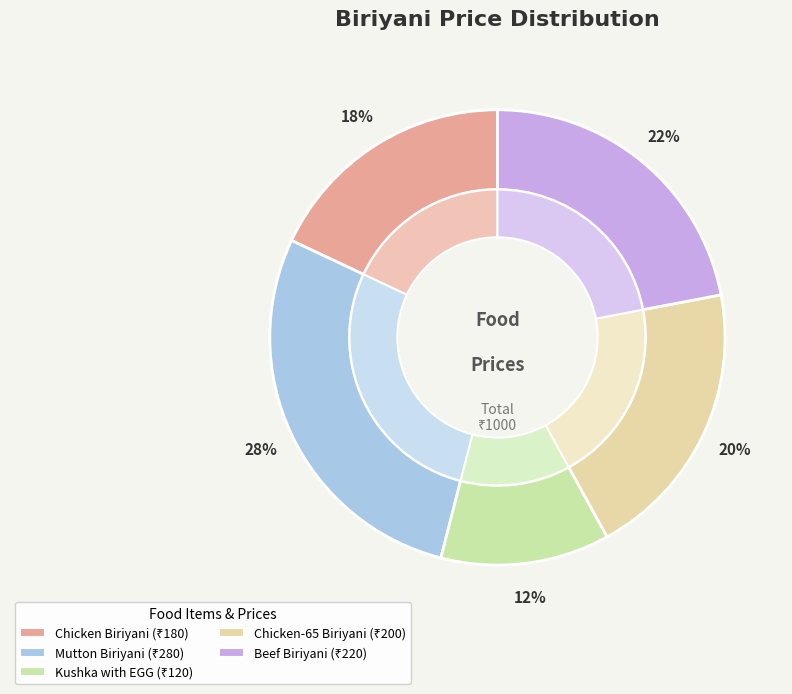

What is the change in value from Chicken Biriyani to Beef Biriyani?

+40